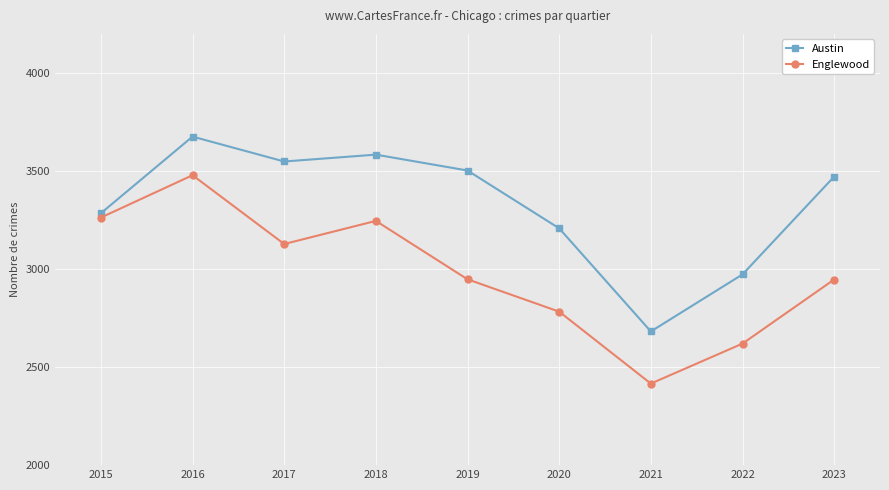

True or false: Austin and Englewood cross at least once.

False